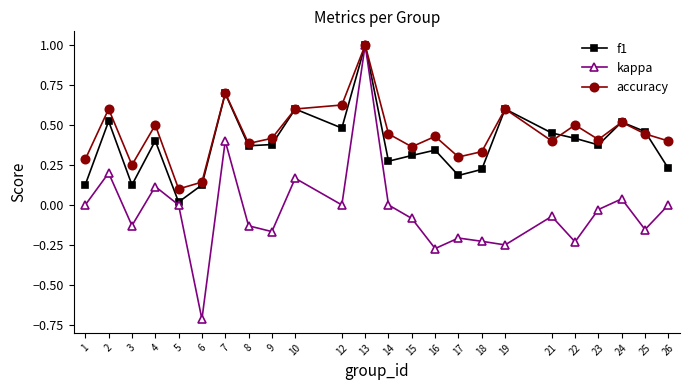

Which series has the largest total across all categories?

accuracy